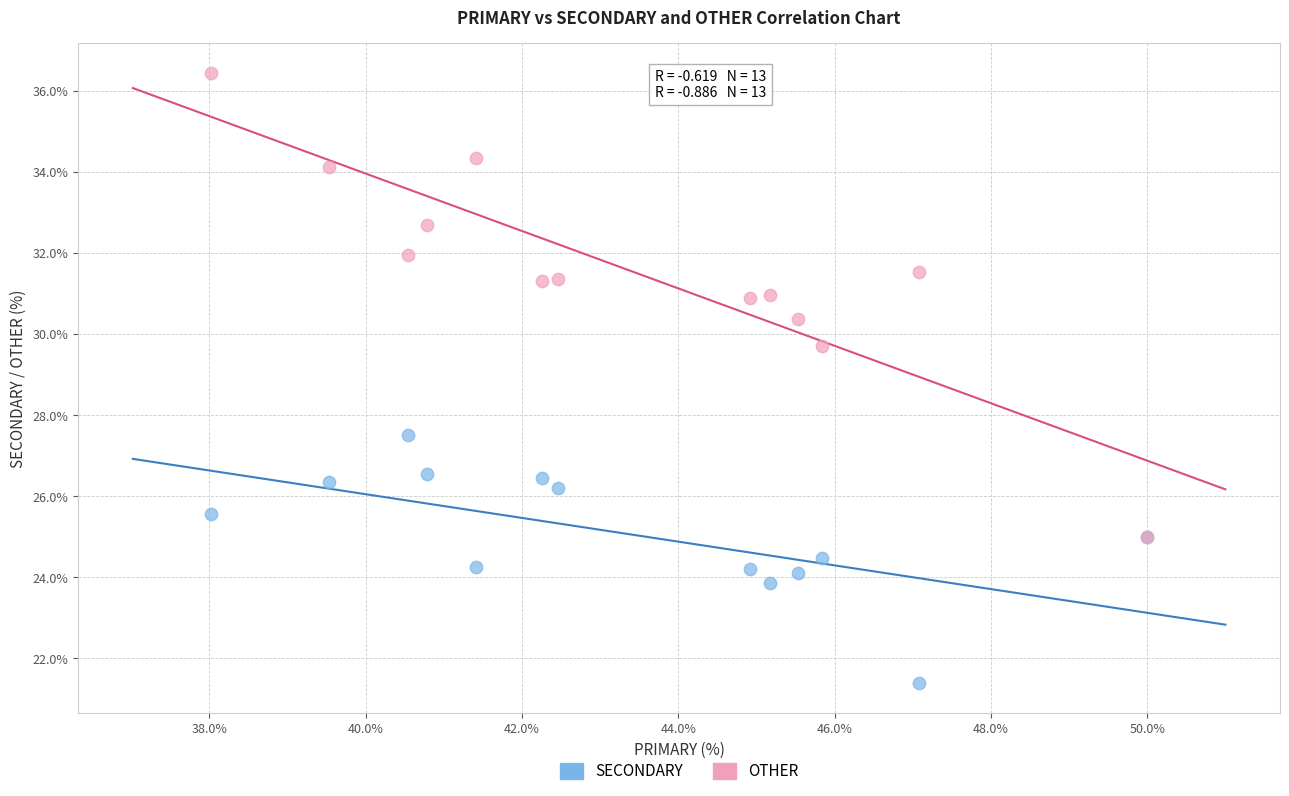

Across all series, what Y value is closest to 28?

27.5